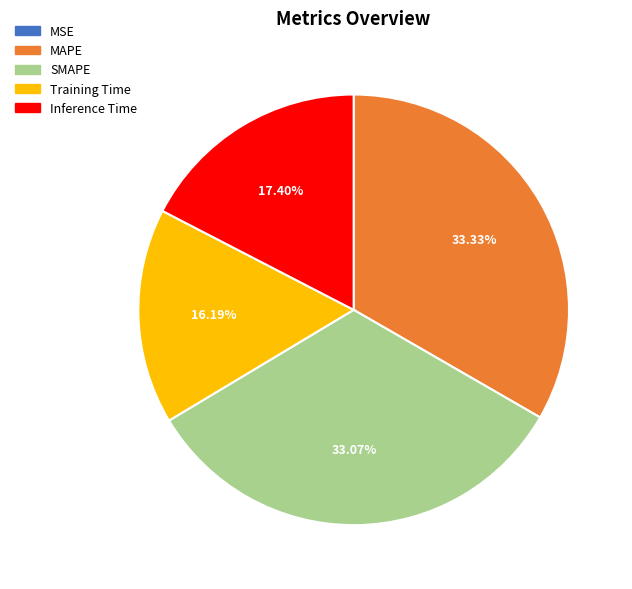

Do SMAPE and Inference Time together represent more than half of the pie?

Yes